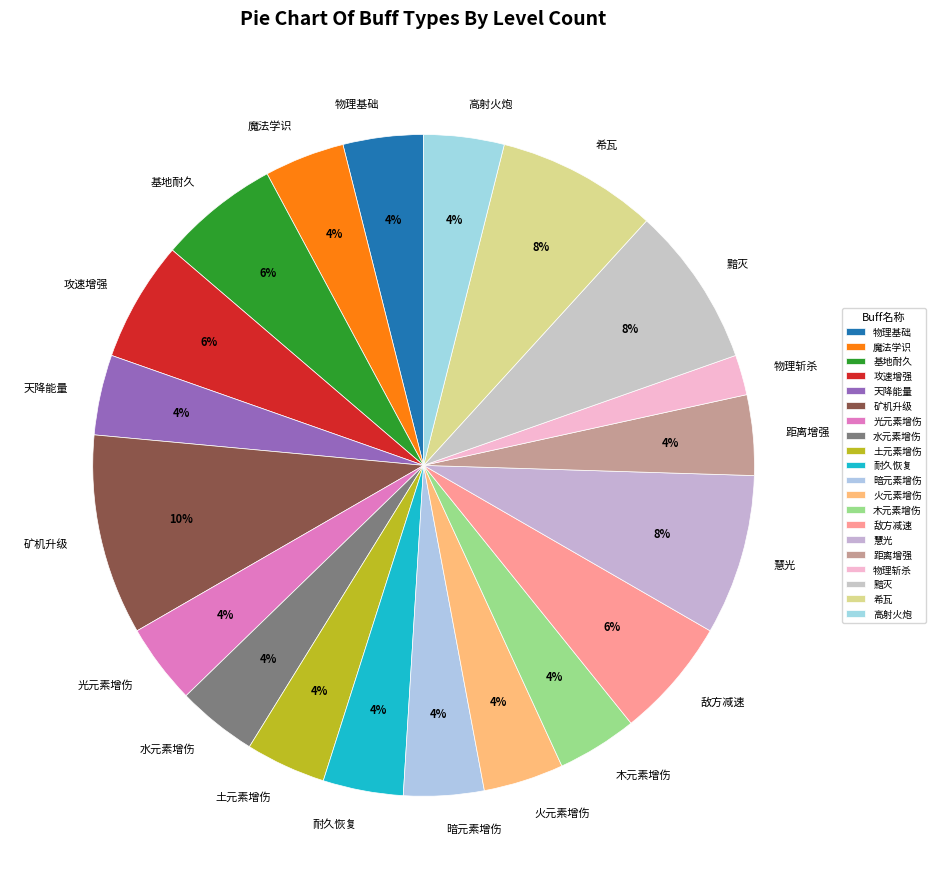

Do 天降能量 and 攻速增强 together represent more than half of the pie?

No